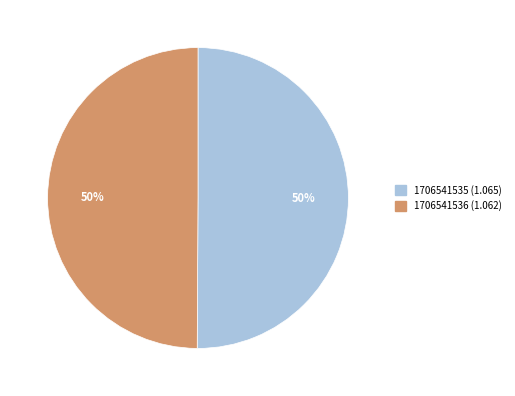

To the nearest percent, what percentage of the pie is 1706541535?

50%